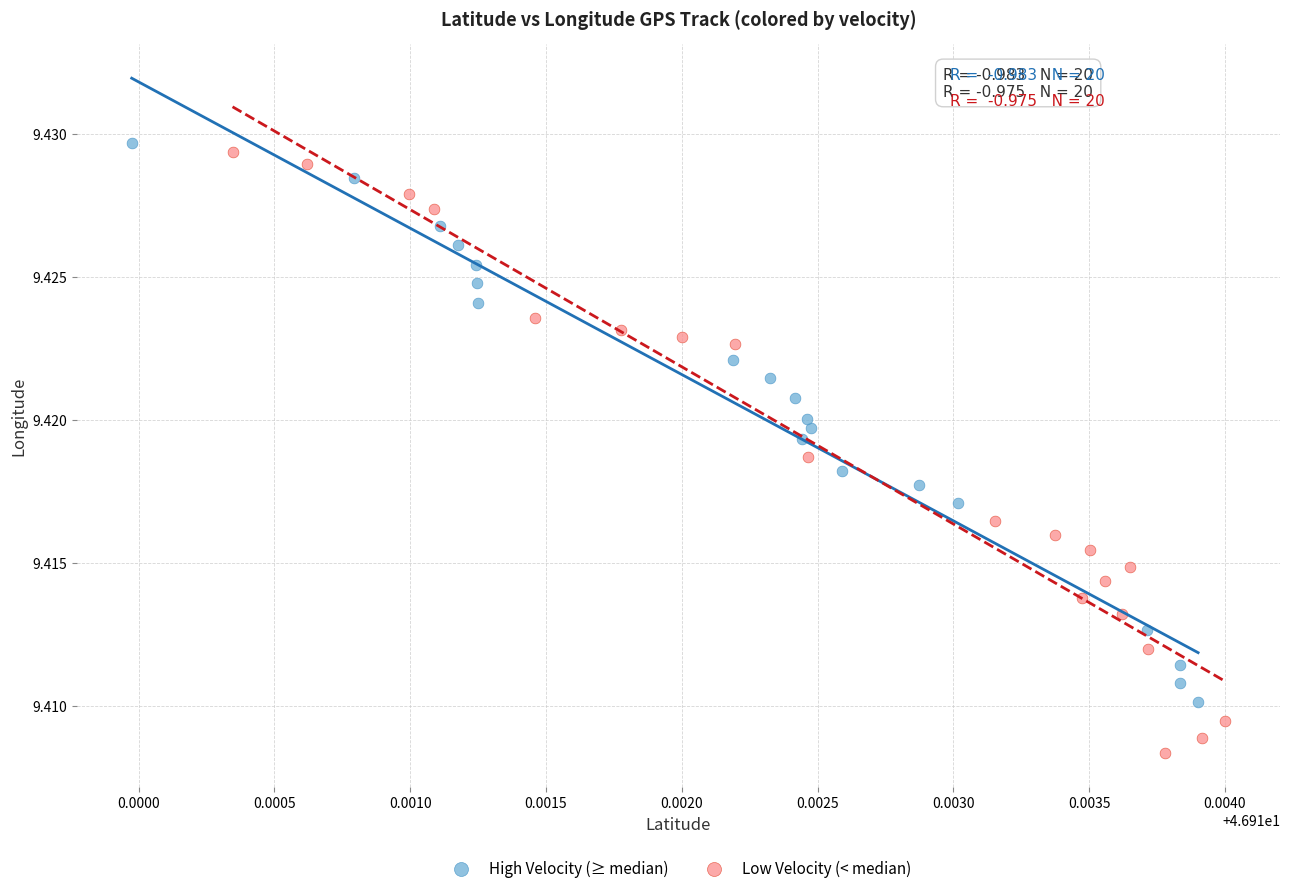

What are all the series names shown in the legend?

High Velocity (≥ median), Low Velocity (< median)